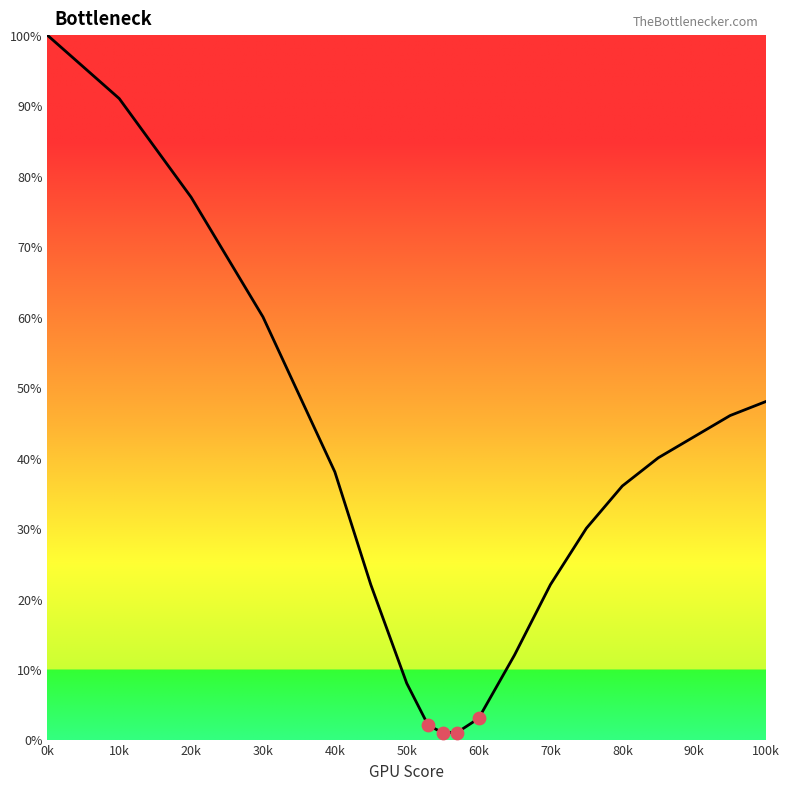

What is the maximum value shown in the chart?

100